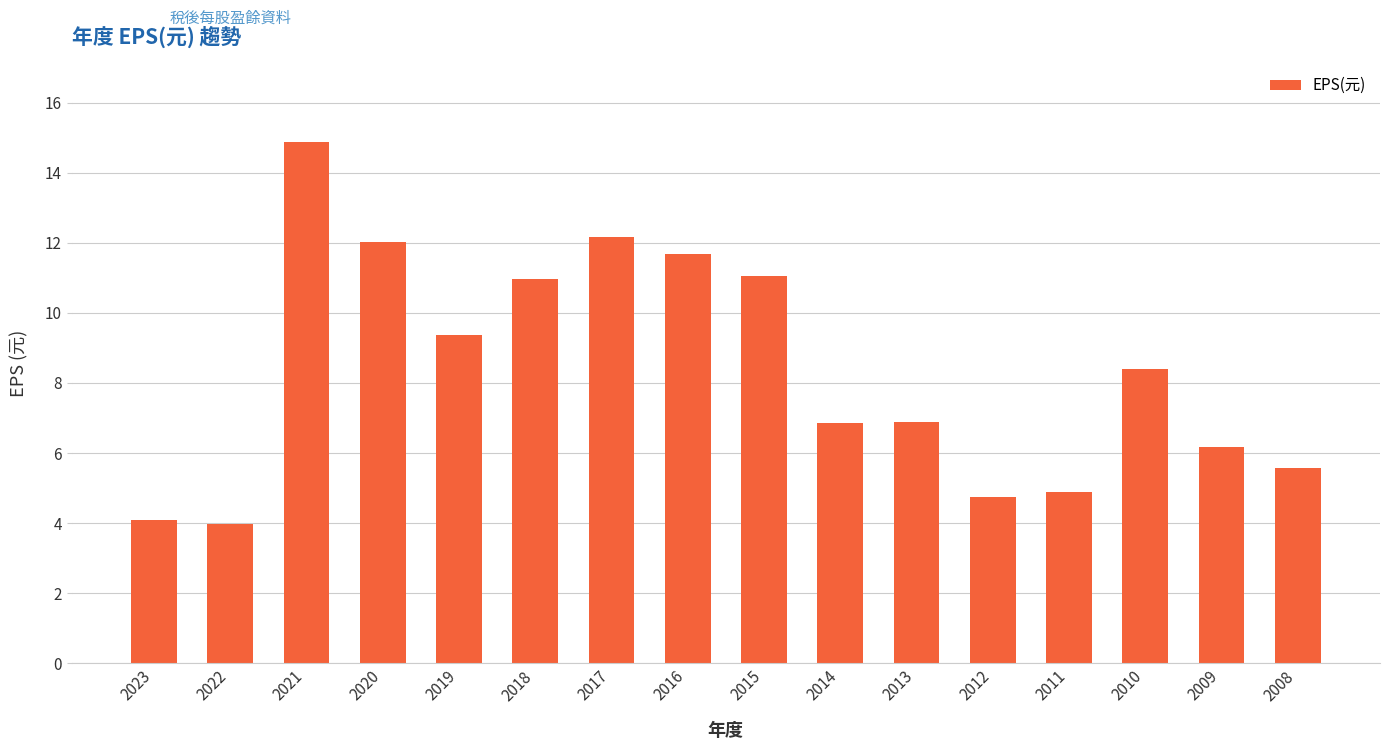

What is the minimum value shown in the chart?

4.0